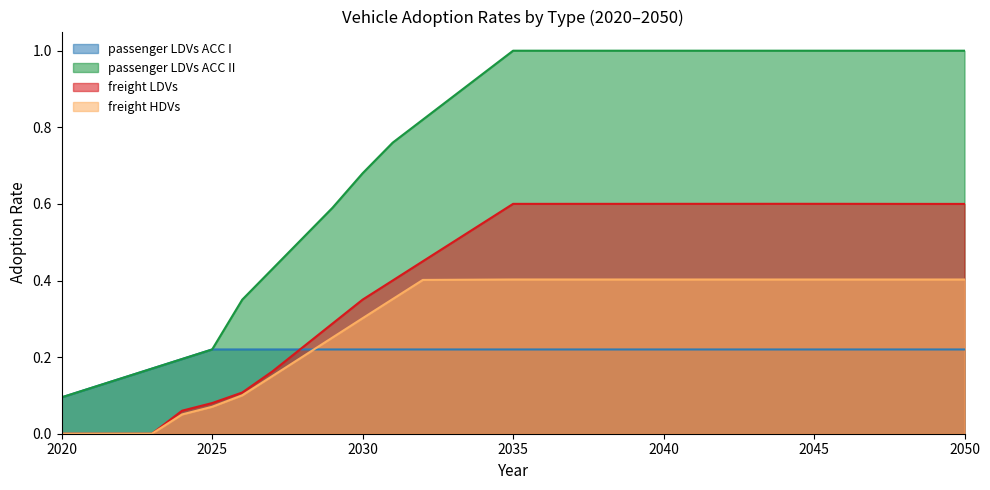

Reading left to right, what are all the values shown in this chart?

passenger LDVs ACC I: 0.1	0.1	0.1	0.2	0.2	0.2	0.2	0.2	0.2	0.2	0.2	0.2	0.2	0.2	0.2	0.2	0.2	0.2	0.2	0.2	0.2	0.2	0.2	0.2	0.2	0.2	0.2	0.2	0.2	0.2	0.2
passenger LDVs ACC II: 0.1	0.1	0.1	0.2	0.2	0.2	0.3	0.4	0.5	0.6	0.7	0.8	0.8	0.9	0.9	1.0	1.0	1.0	1.0	1.0	1.0	1.0	1.0	1.0	1.0	1.0	1.0	1.0	1.0	1.0	1.0
freight LDVs: 0.0	0.0	0.0	0.0	0.1	0.1	0.1	0.2	0.2	0.3	0.4	0.4	0.5	0.5	0.6	0.6	0.6	0.6	0.6	0.6	0.6	0.6	0.6	0.6	0.6	0.6	0.6	0.6	0.6	0.6	0.6
freight HDVs: 0.0	0.0	0.0	0.0	0.1	0.1	0.1	0.2	0.2	0.3	0.3	0.4	0.4	0.4	0.4	0.4	0.4	0.4	0.4	0.4	0.4	0.4	0.4	0.4	0.4	0.4	0.4	0.4	0.4	0.4	0.4